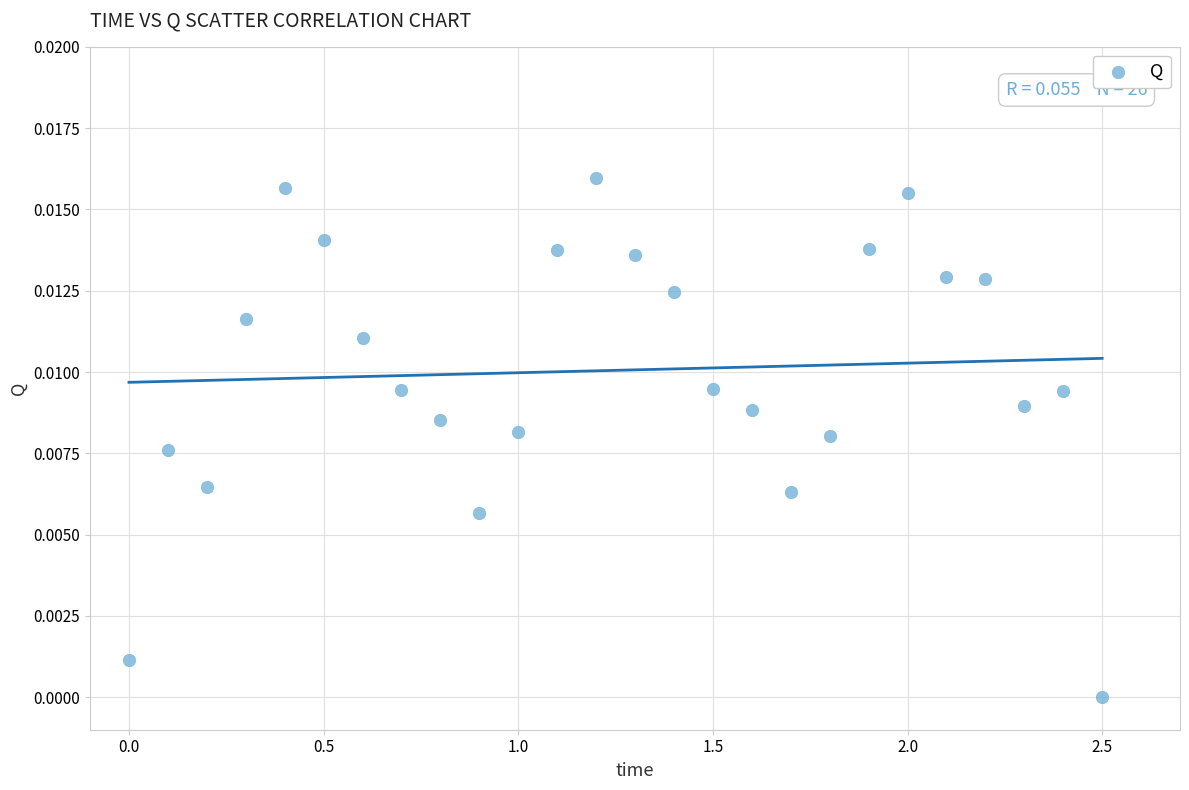

What is the range of X values (max minus min)?

2.5